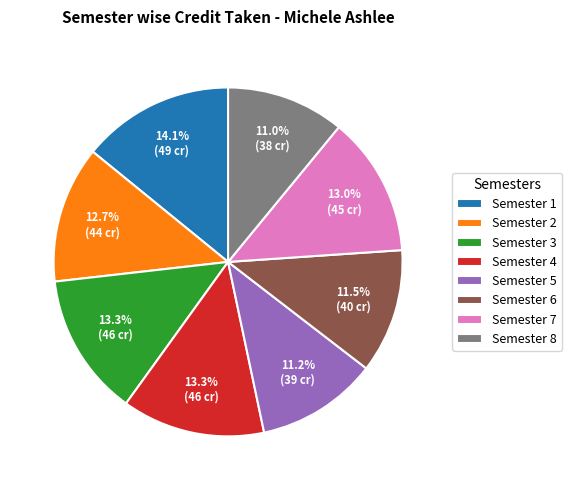

Does Semester 6 account for over 50% of the chart?

No